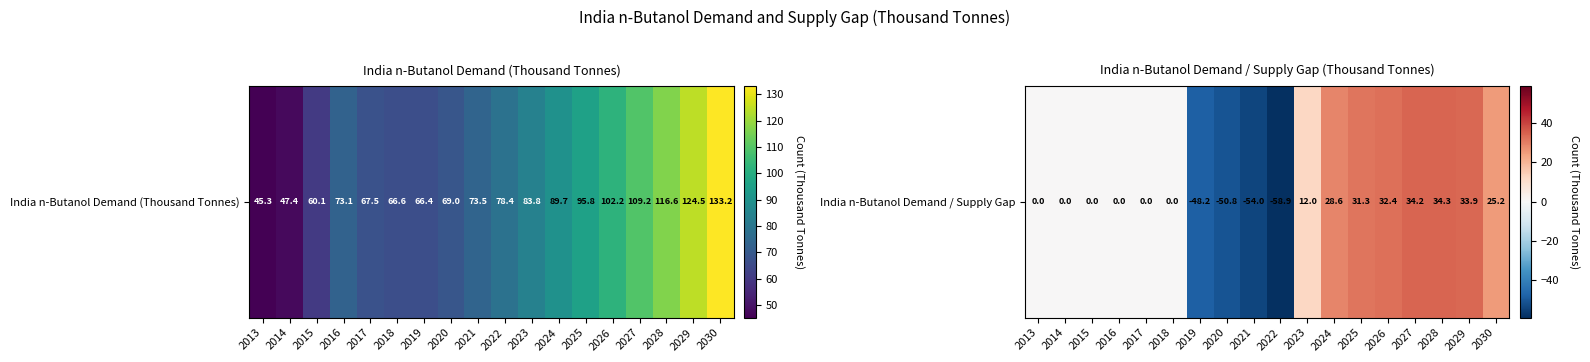

Reading right to left, what are all the values shown in this chart?

2030=25.2	2029=33.9	2028=34.3	2027=34.2	2026=32.4	2025=31.3	2024=28.6	2023=12.0	2022=-58.9	2021=-54.0	2020=-50.8	2019=-48.2	2018=0.0	2017=0.0	2016=0.0	2015=0.0	2014=0.0	2013=0.0